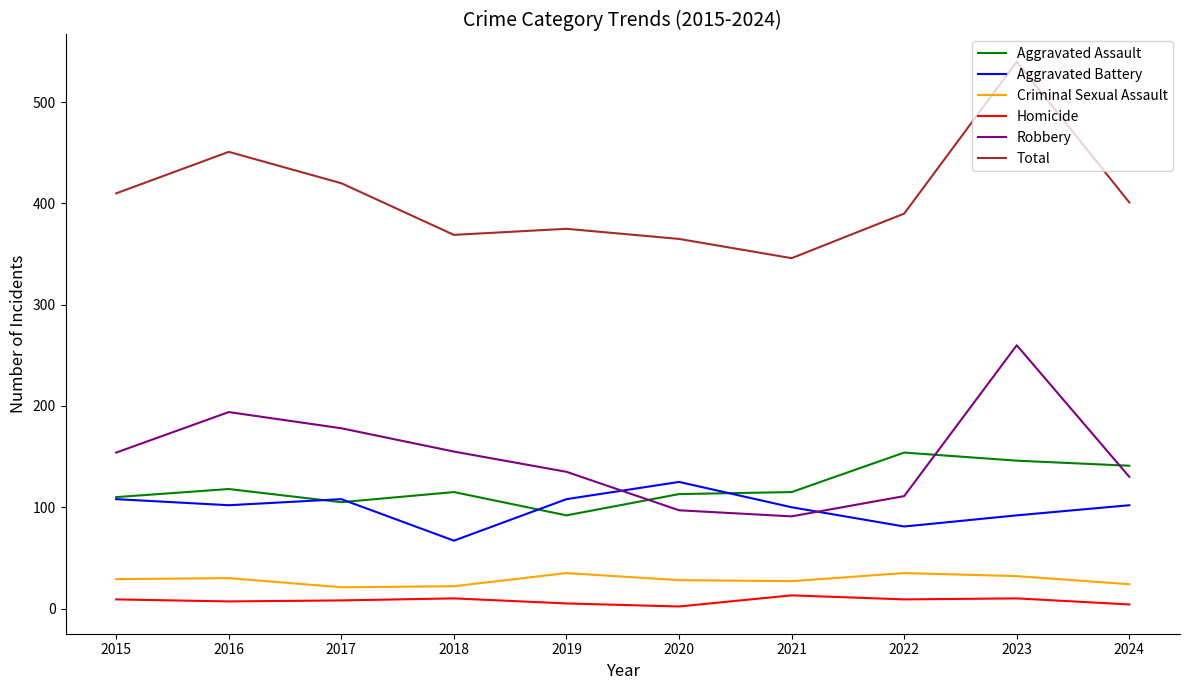

What is the average value of the Aggravated Assault series?

121